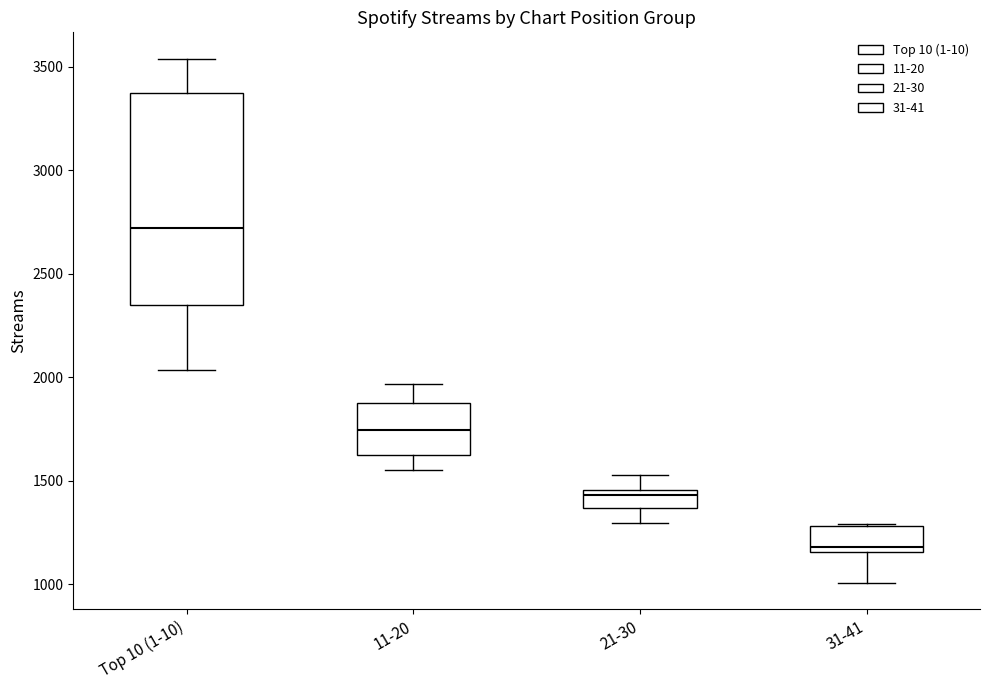

Reading left to right, read every box against the y-axis: the position of its median line, the range the box covers, and the ends of its whiskers. The values are not printed on the chart, so give them approximately, as read against the axis.

Top 10 (1-10): median 2700, box 2350 to 3350, whiskers 2050 to 3550
11-20: median 1750, box 1650 to 1850, whiskers 1550 to 1950
21-30: median 1450 (just below the box's upper edge), box 1350 to 1450, whiskers 1300 to 1550
31-41: median 1200, box 1150 to 1300, whiskers 1000 to 1300